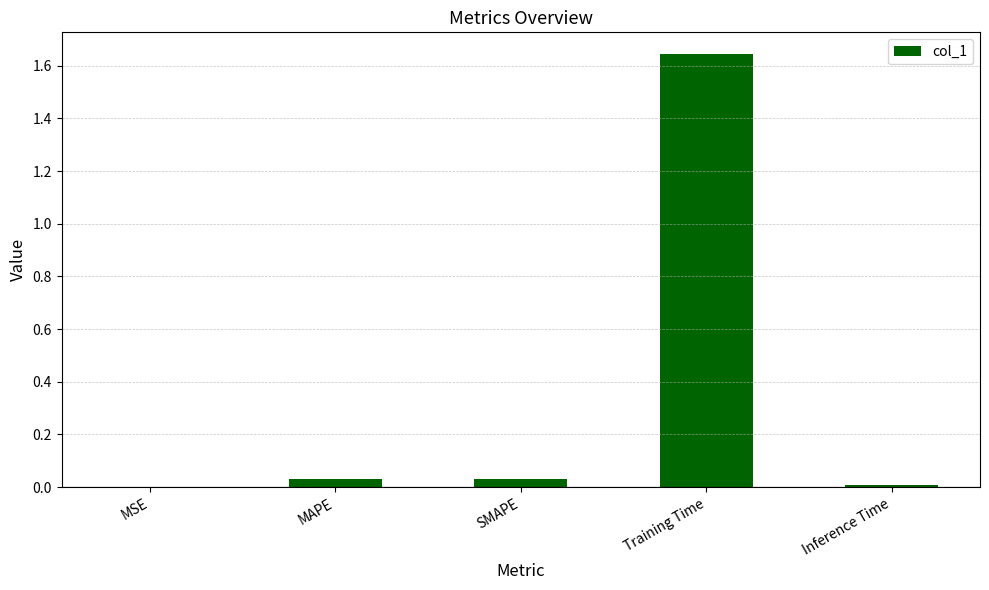

What is the sum of all values?

1.7